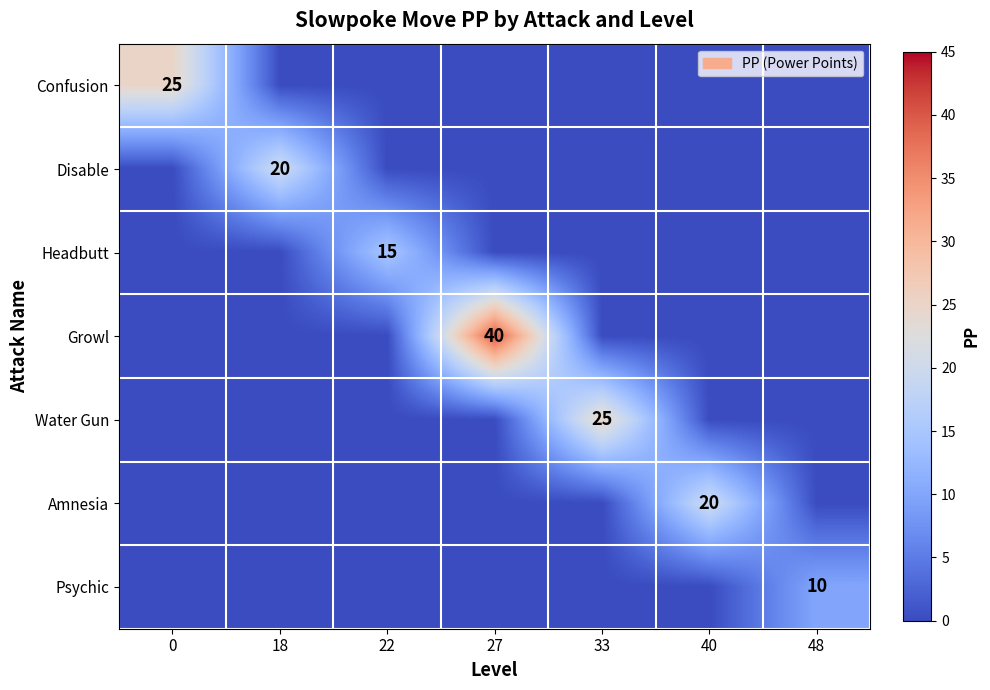

What is the difference between the highest and lowest values at 27?

40